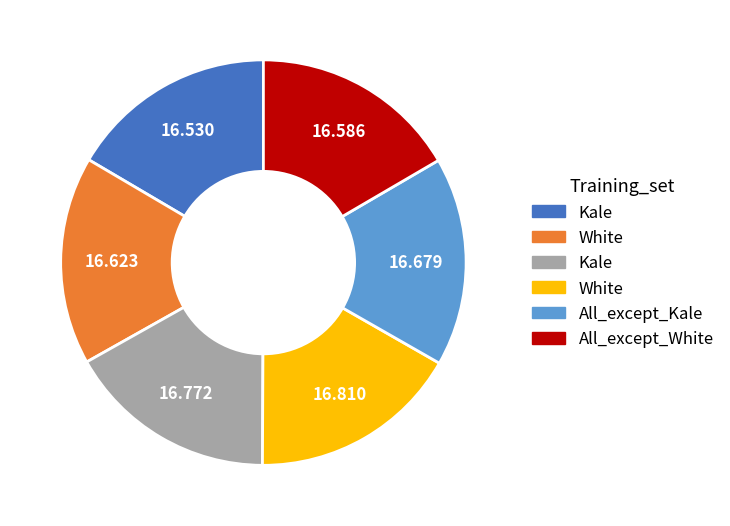

Is there a majority slice in this chart?

No